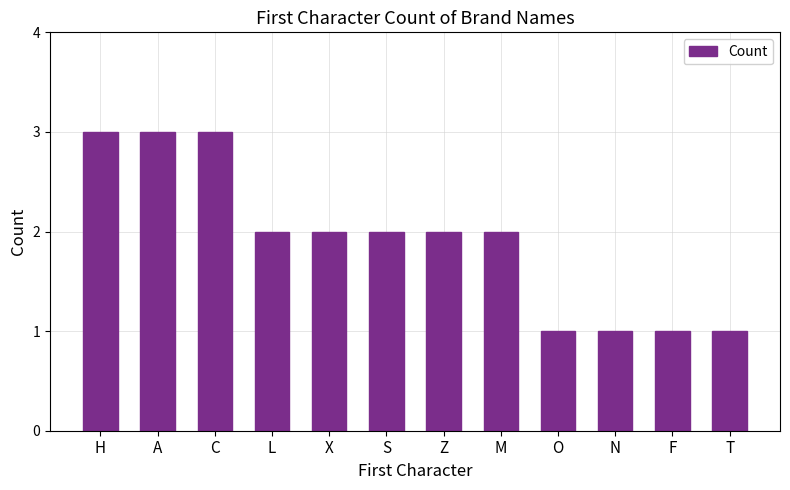

Approximately how many times larger is the value at A compared to F?

3.0